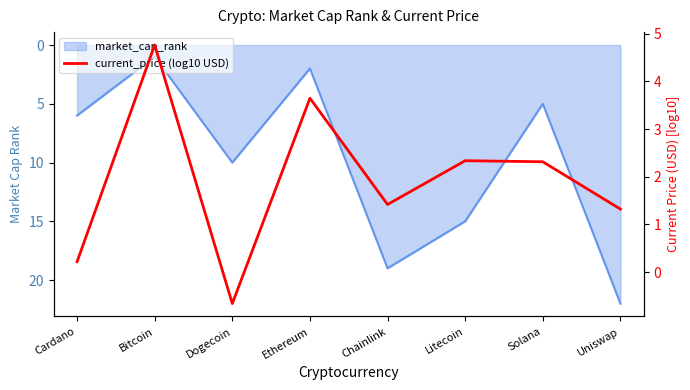

Reading left to right, what are all the values shown in this chart?

Cardano=0.2	Bitcoin=4.8	Dogecoin=-0.7	Ethereum=3.6	Chainlink=1.4	Litecoin=2.3	Solana=2.3	Uniswap=1.3